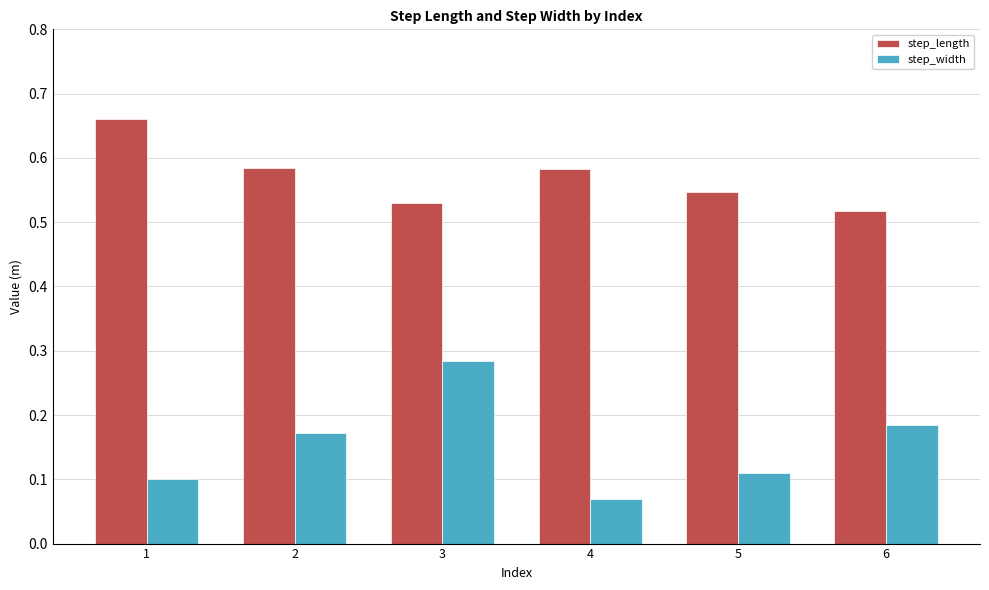

Rank the series by their average value, from lowest to highest.

step_width, step_length